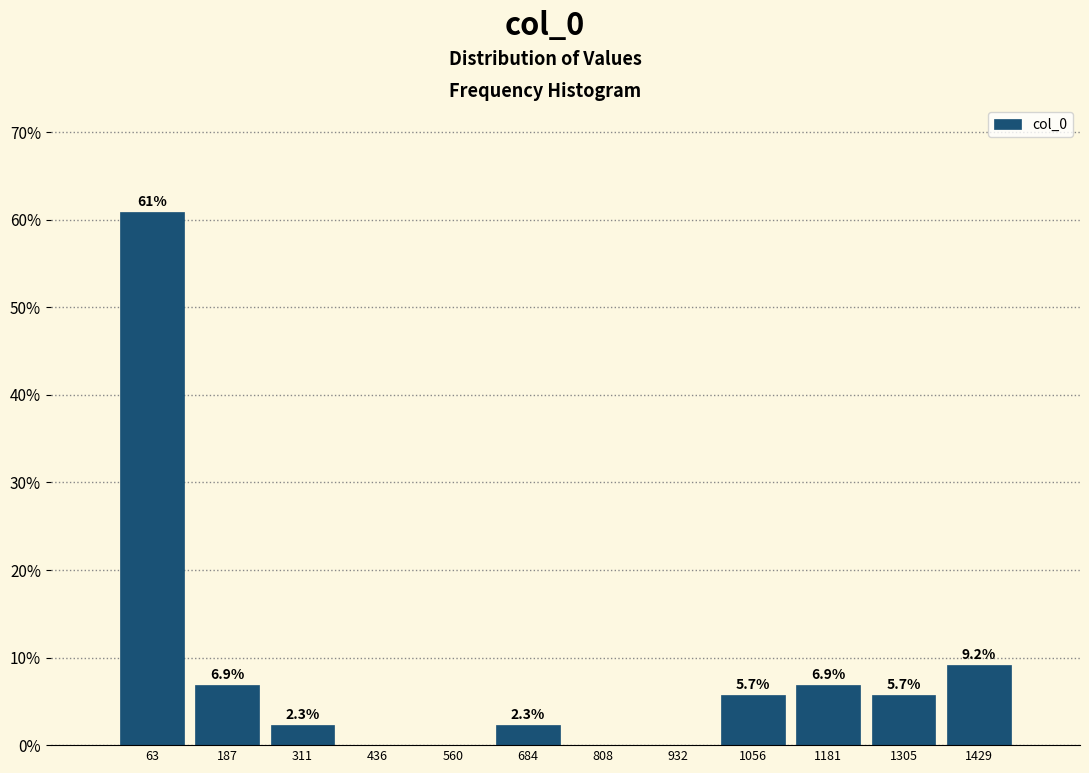

Over which range of the x-axis is the bar tallest?

0 to 120